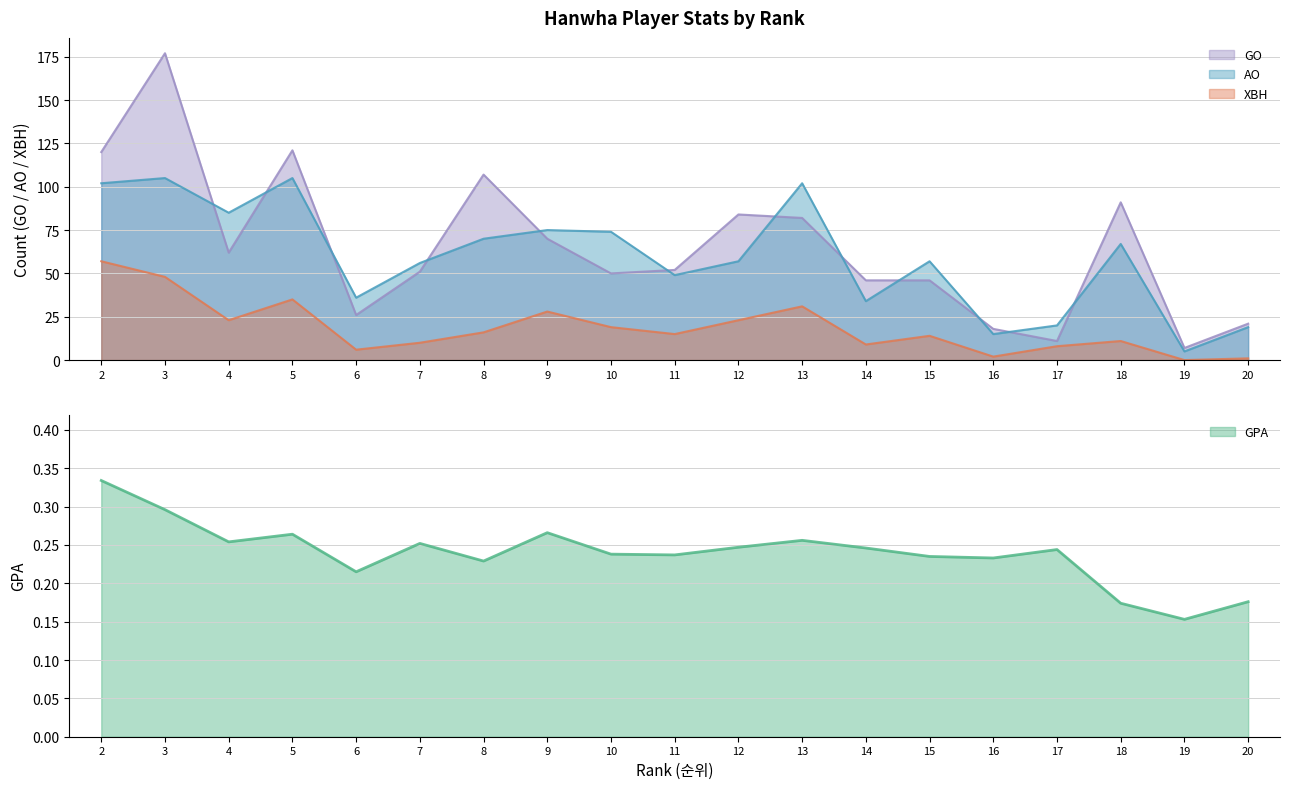

Rank the series at 5 from lowest to highest value.

GPA, XBH, AO, GO